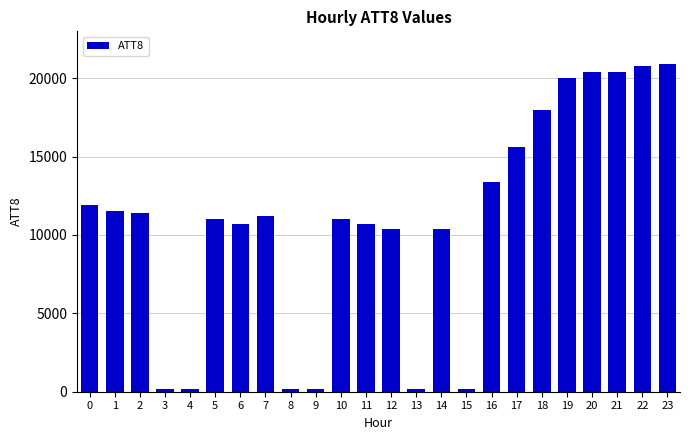

What is the maximum value shown in the chart?

20900